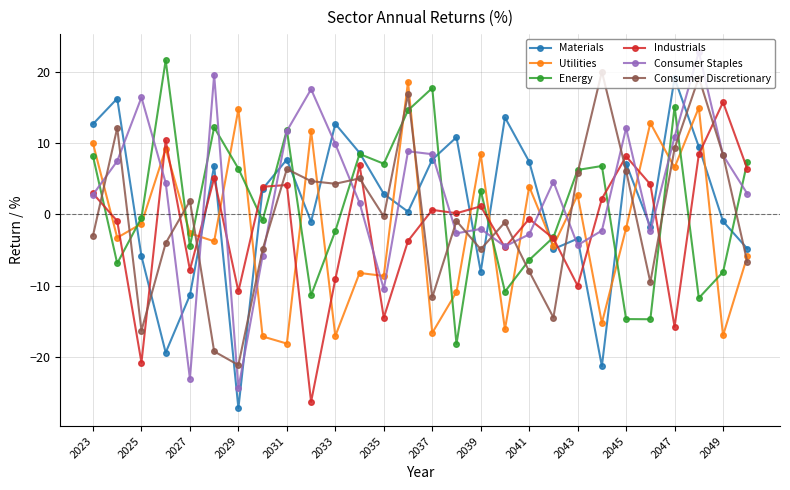

In Consumer Discretionary, how many points are higher than both neighbors (excluding endpoints)?

9